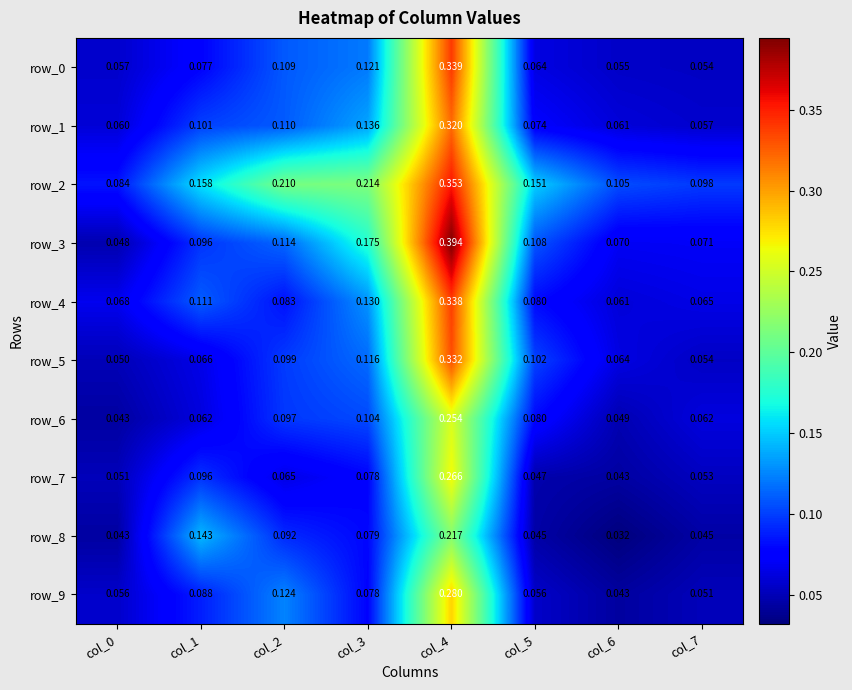

Is the value of row_7 at col_3 greater than the value of row_0 at col_6?

Yes